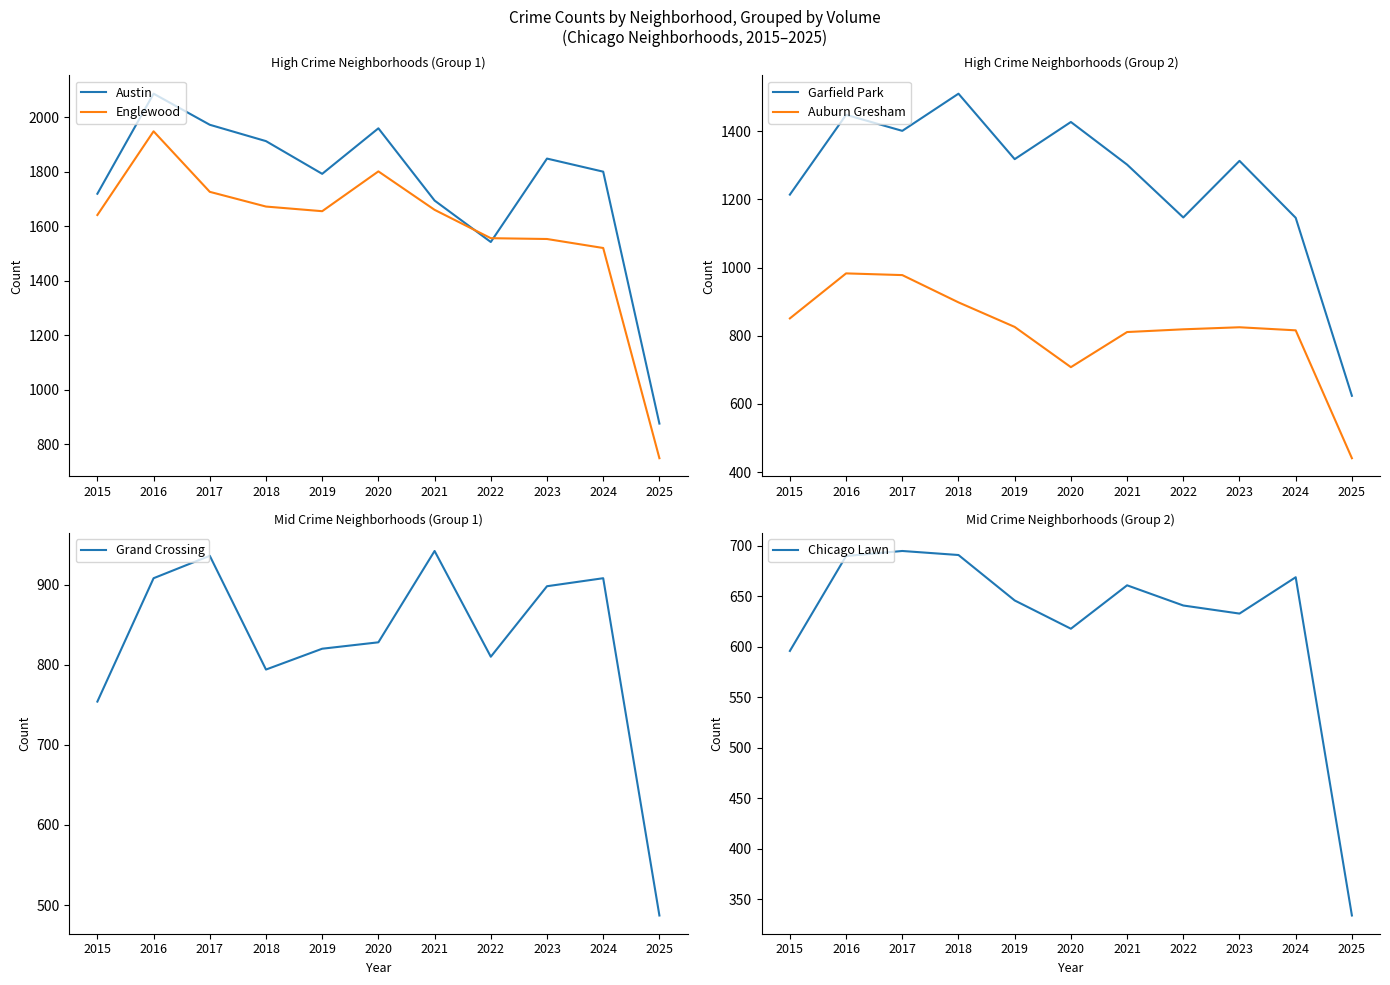

How many interior local valleys does the Garfield Park series have?

3